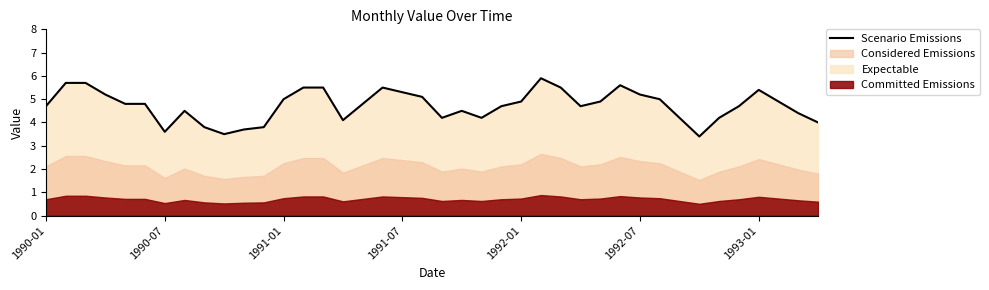

What is the sum of the values at 12 and 14?

10.5